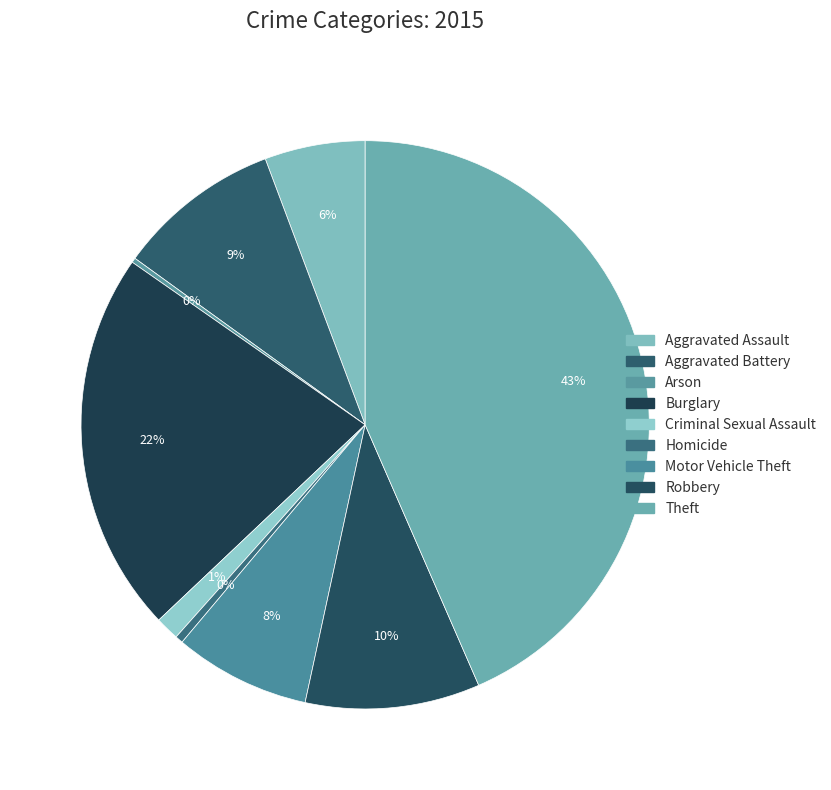

True or false: Burglary accounts for 32% of the total.

False